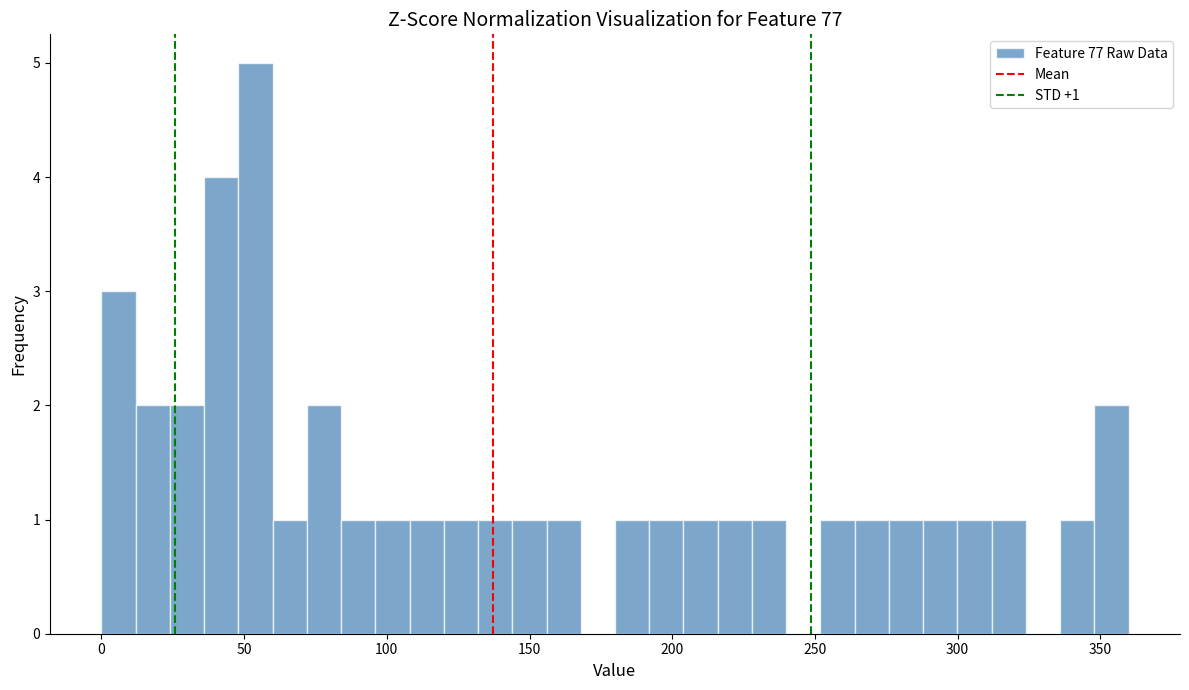

Around what value on the x-axis is the tallest bar? Give the approximate position of its centre, as read against the axis.

55